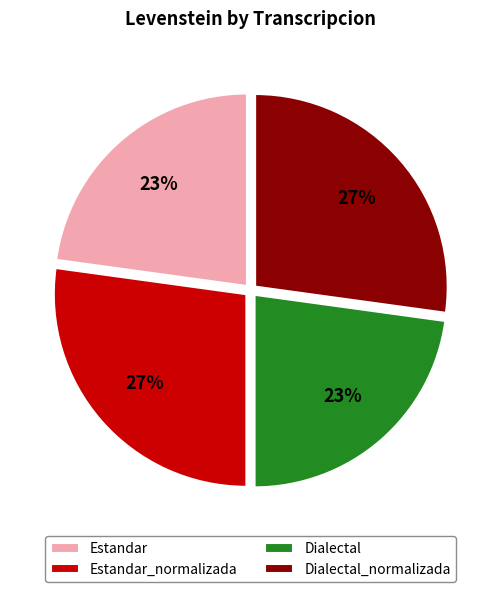

To the nearest percent, what percentage of the pie is Estandar_normalizada?

27%